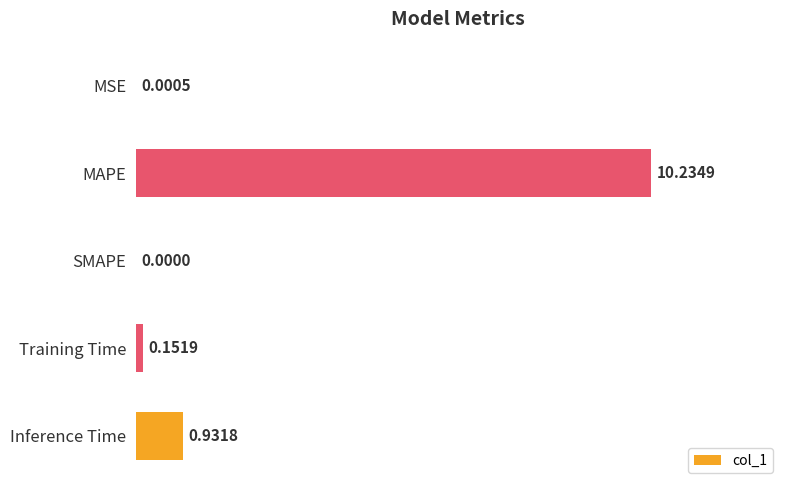

What is the sum of all values?

11.3